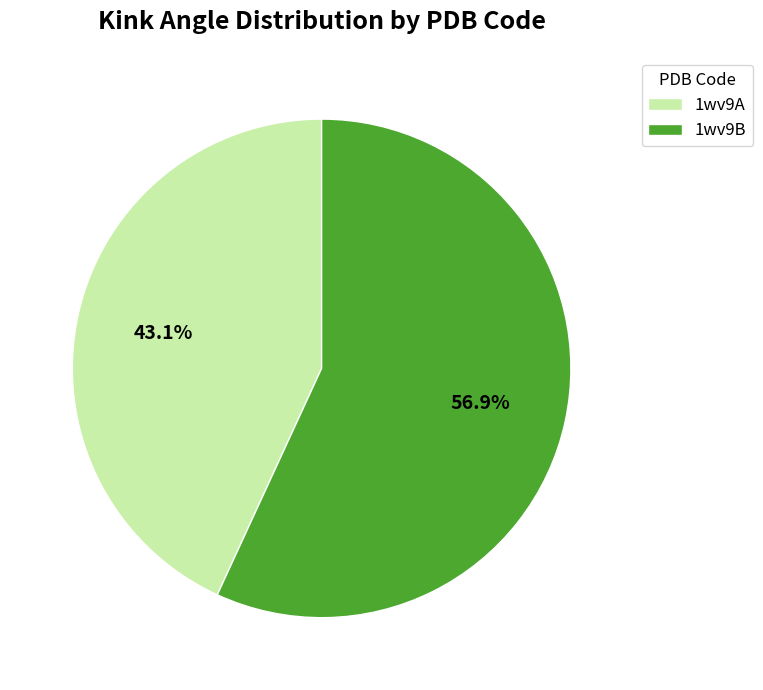

What is the total percentage of 1wv9B and 1wv9A?

100.0%